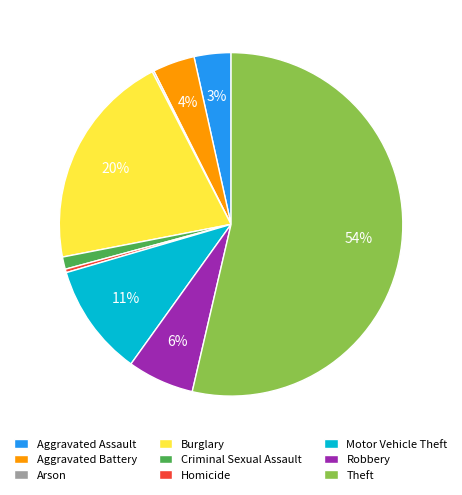

The Homicide slice represents 13% of the pie. True or false?

False